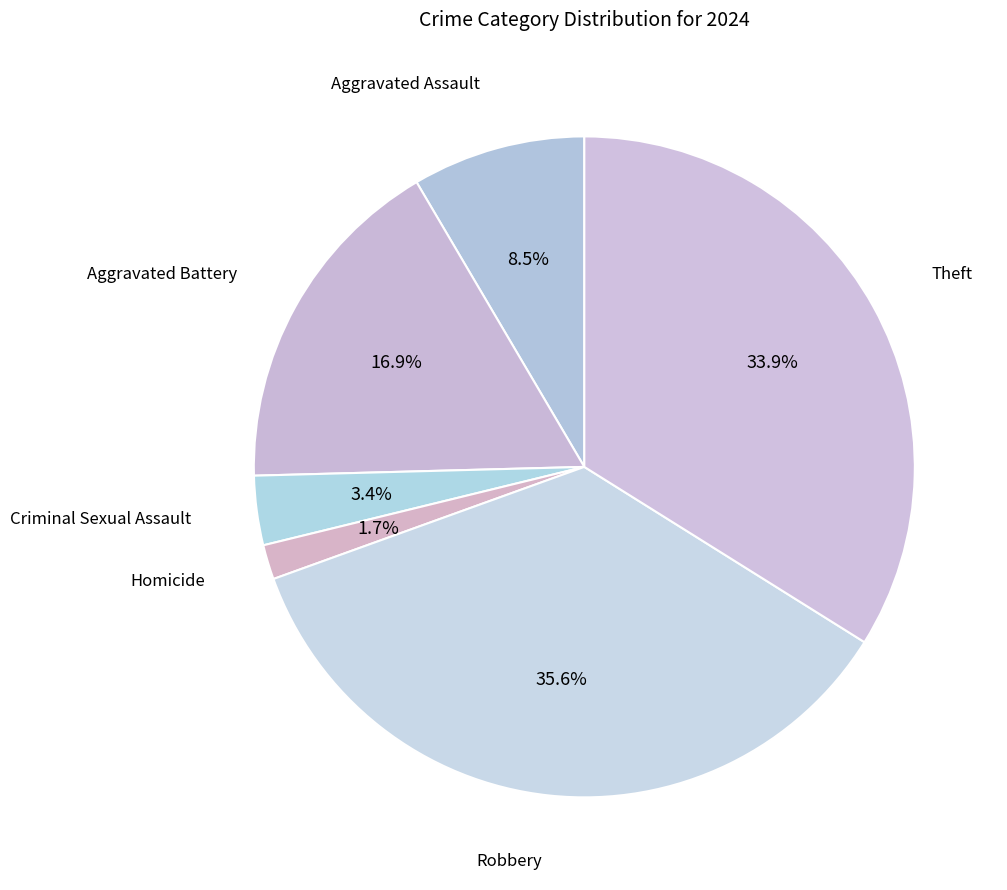

How many slices are in this pie chart?

6